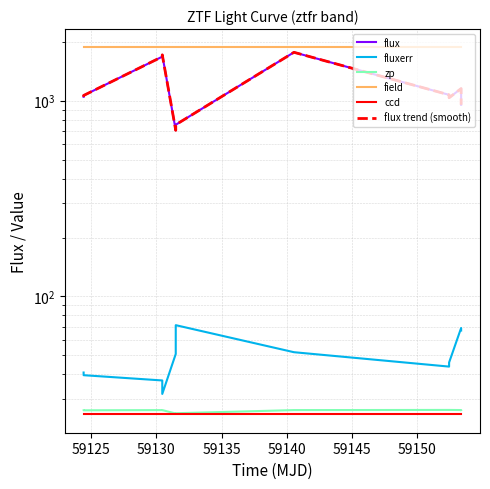

What is the value of the field point at the 11th from the left?

1869.0